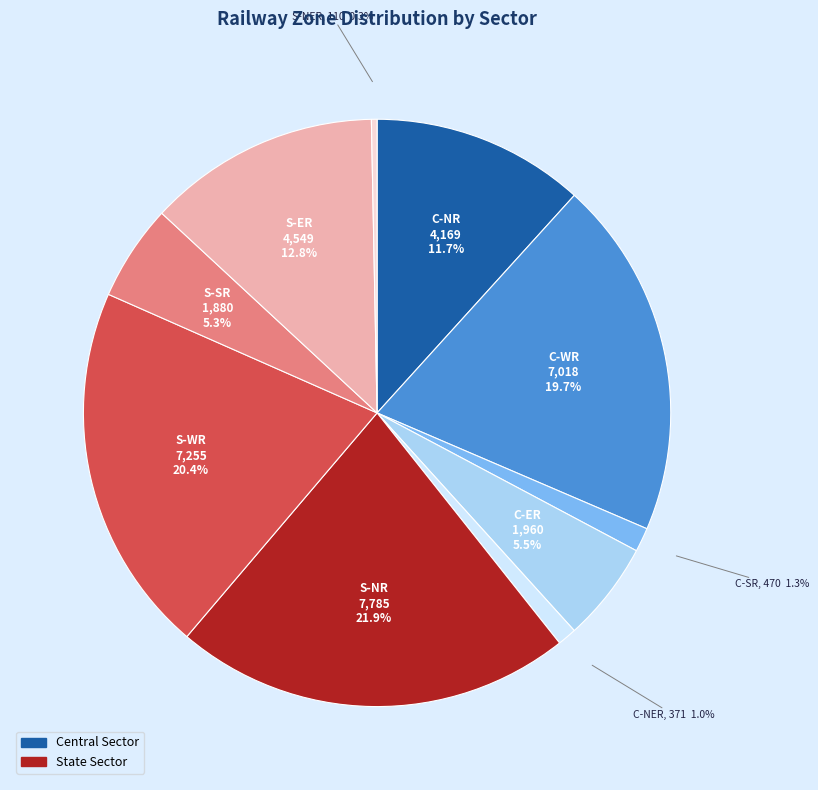

Is there a majority slice in this chart?

No